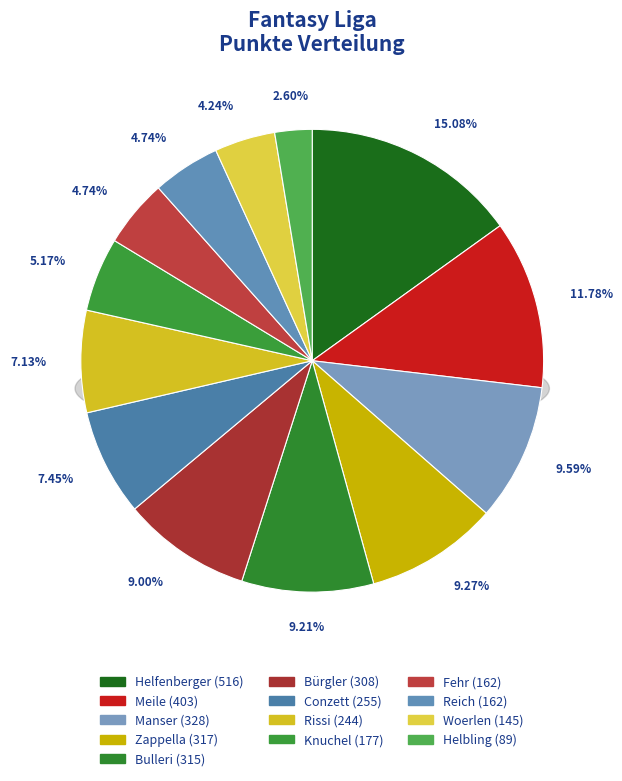

The Bürgler slice represents 9% of the pie. True or false?

True